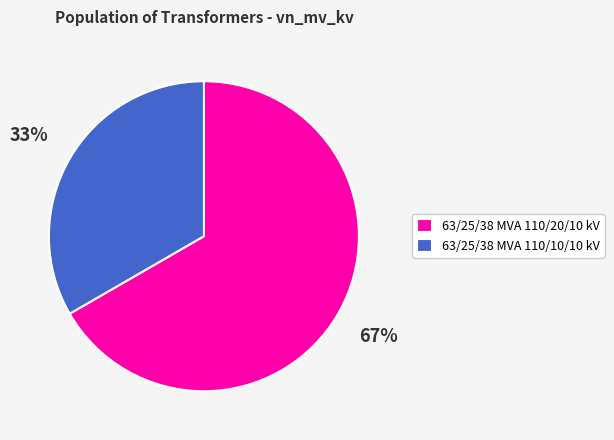

Count the number of slices in the pie.

2